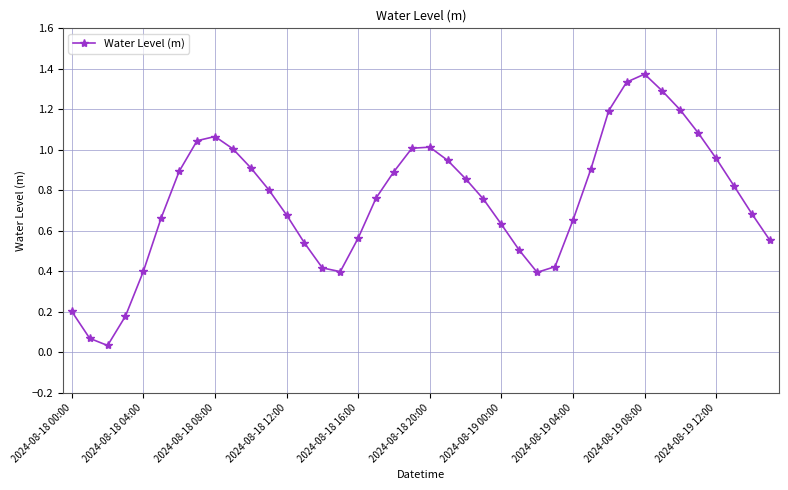

What is the sum of all values?

30.1